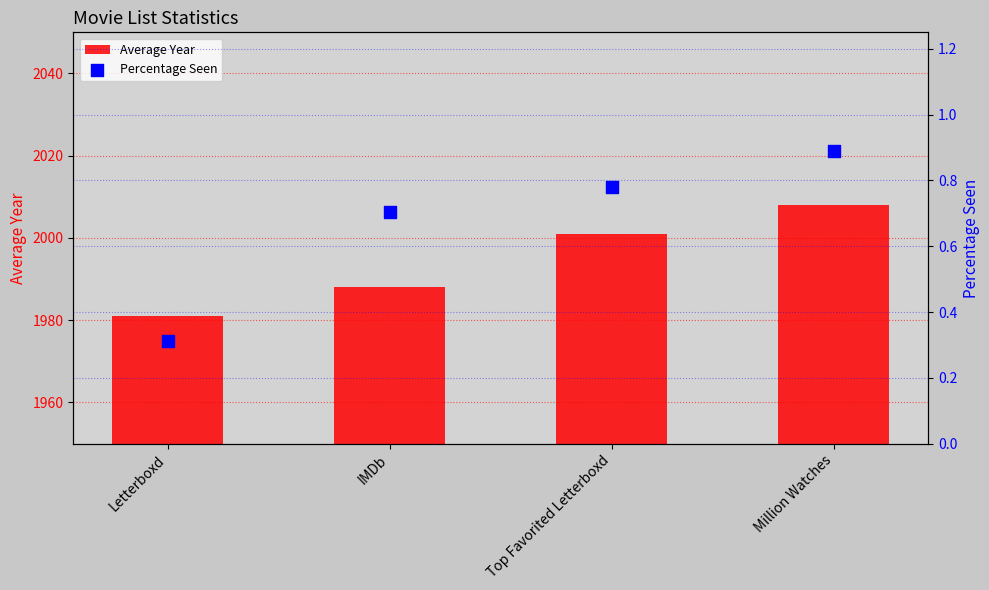

At how many categories does at least one series exceed 217?

4